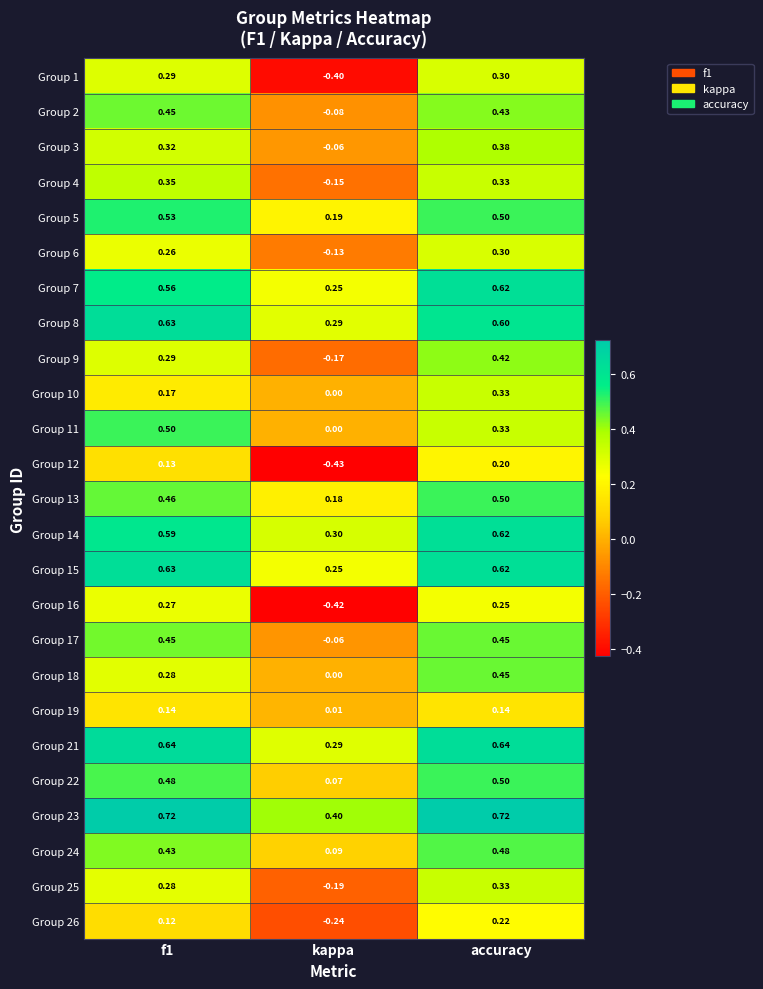

Where is Group 15 nearest to the value 0?

kappa